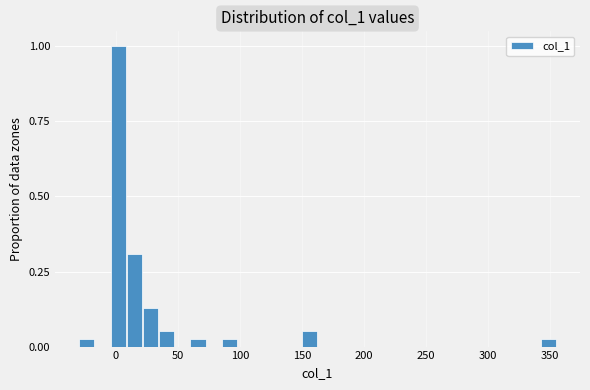

Read against the x-axis, roughly where is the centre of the tallest bar?

0